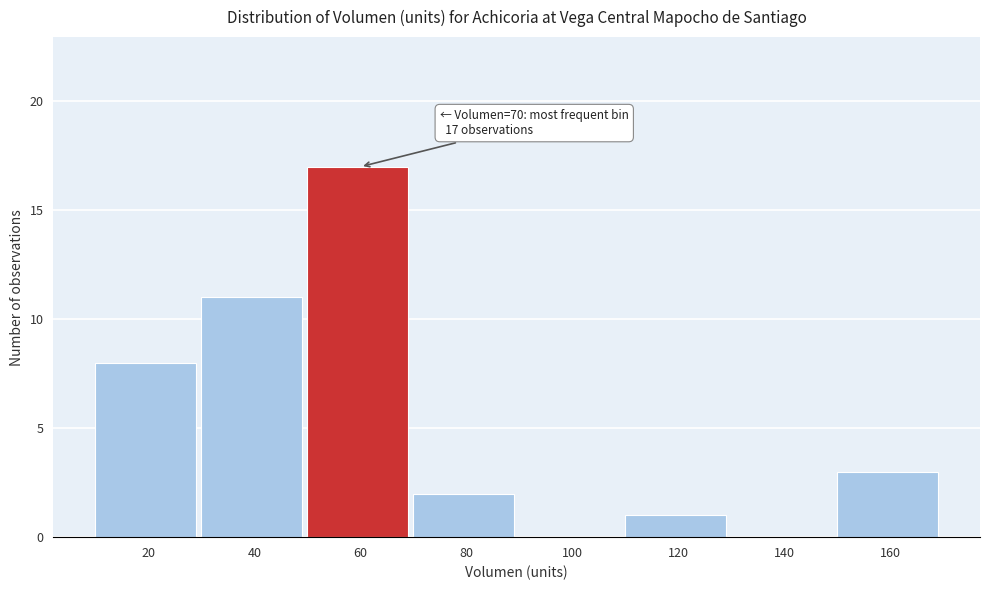

Reading left to right, transcribe all the data shown in this chart.

20=8	40=11	60=17	80=2	100=0	120=1	140=0	160=3